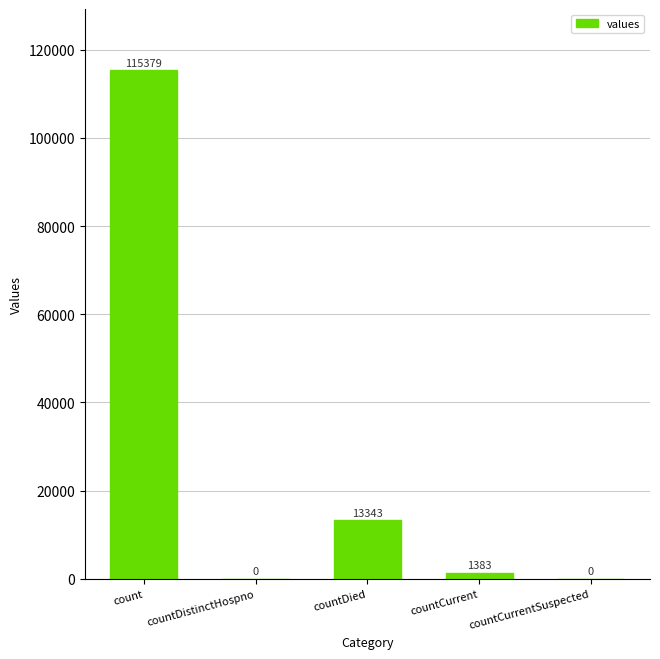

What is the sum of all values?

130105